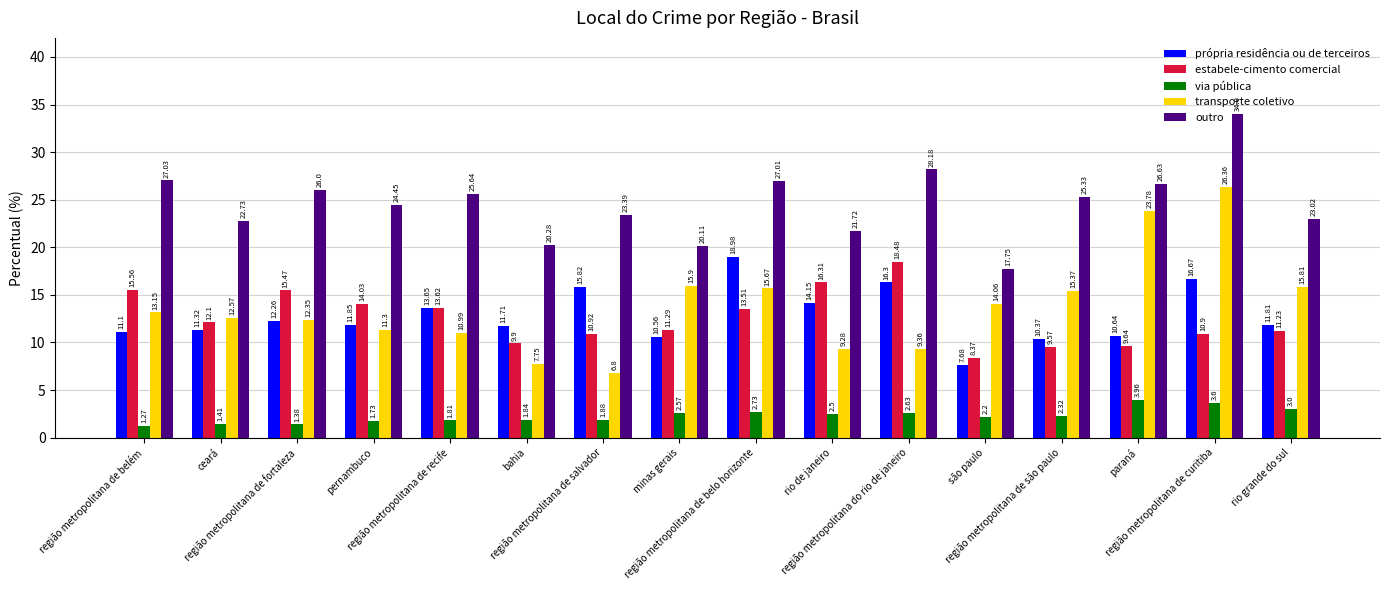

List the labels in order of via pública value, smallest first.

região metropolitana de belém, região metropolitana de fortaleza, ceará, pernambuco, região metropolitana de recife, bahia, região metropolitana de salvador, são paulo, região metropolitana de são paulo, rio de janeiro, minas gerais, região metropolitana do rio de janeiro, região metropolitana de belo horizonte, rio grande do sul, região metropolitana de curitiba, paraná